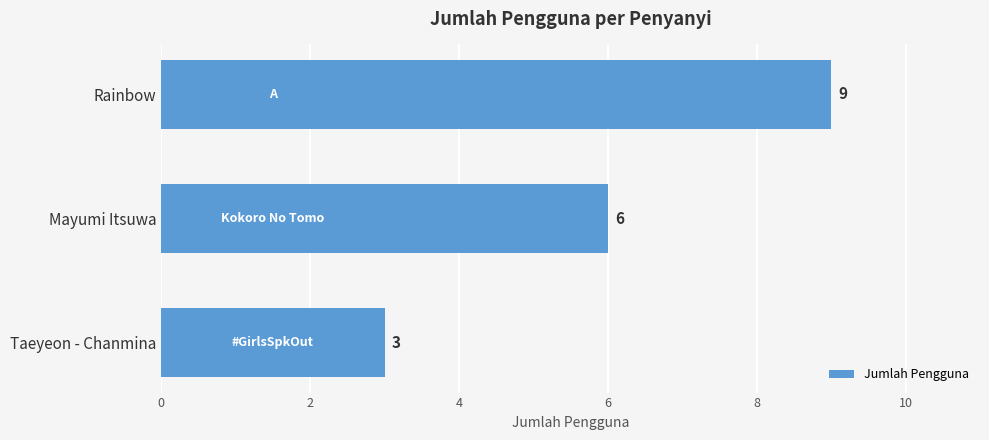

What is the minimum value shown in the chart?

3